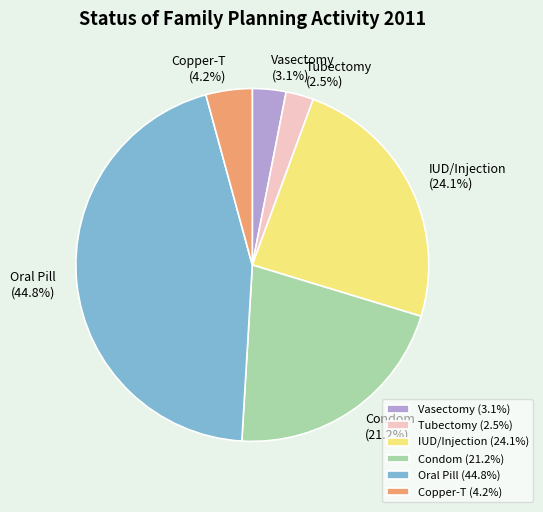

How many slices are in this pie chart?

6